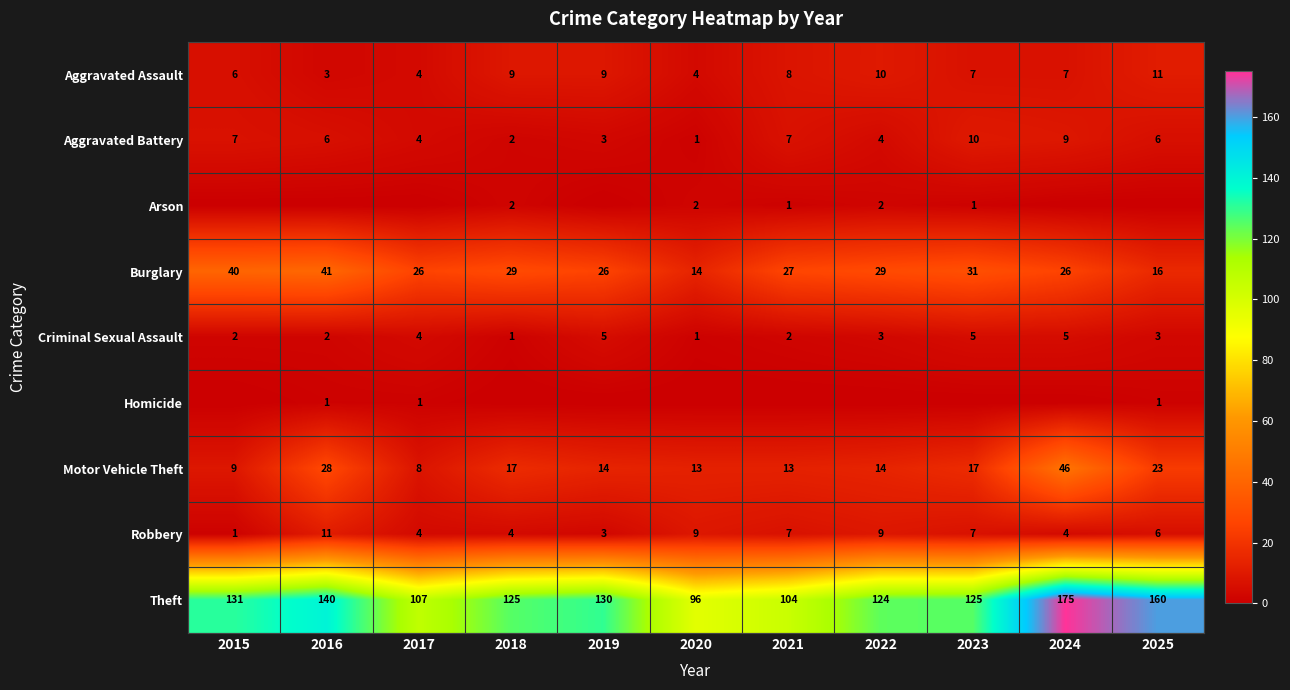

True or false: Aggravated Assault has a value of 15 at 2018.

False